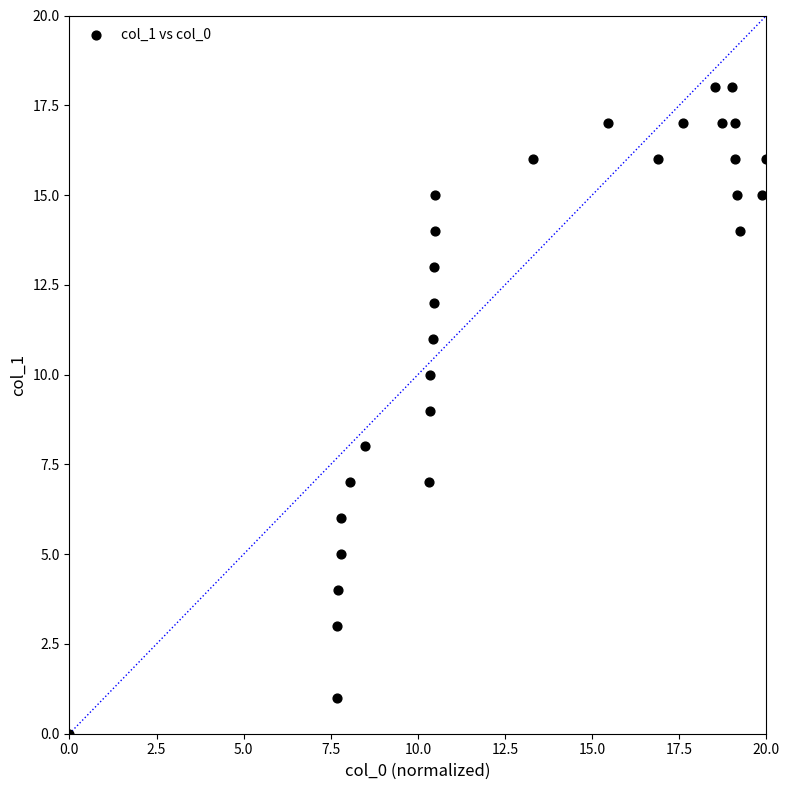

What is the range of Y values (max minus min)?

18